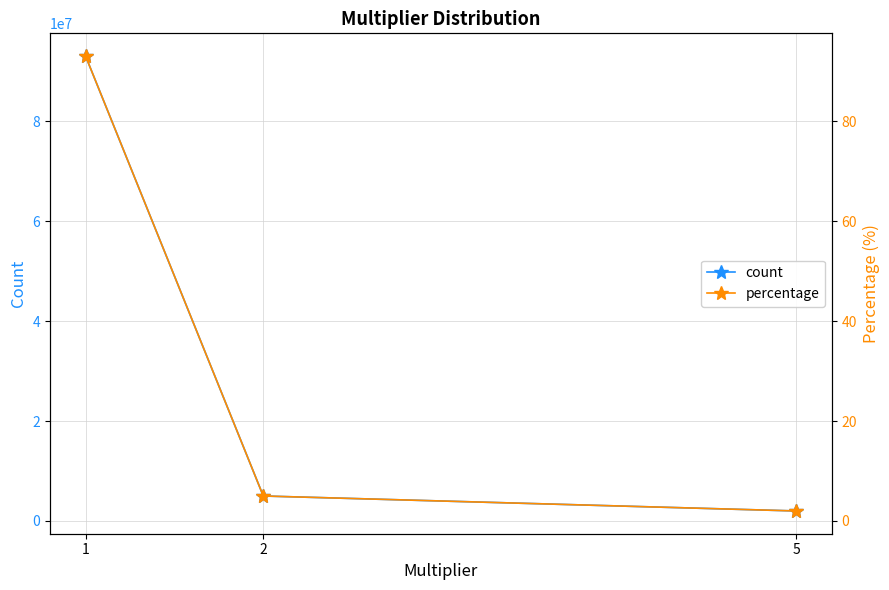

What is the average value of the count series?

33333333